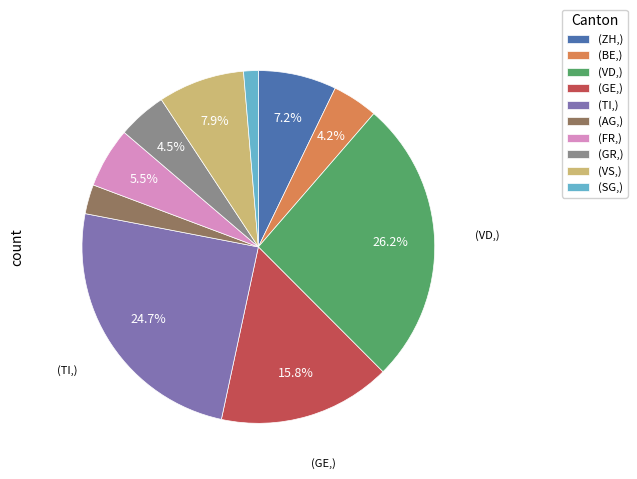

Is (ZH,) the majority of the pie?

No